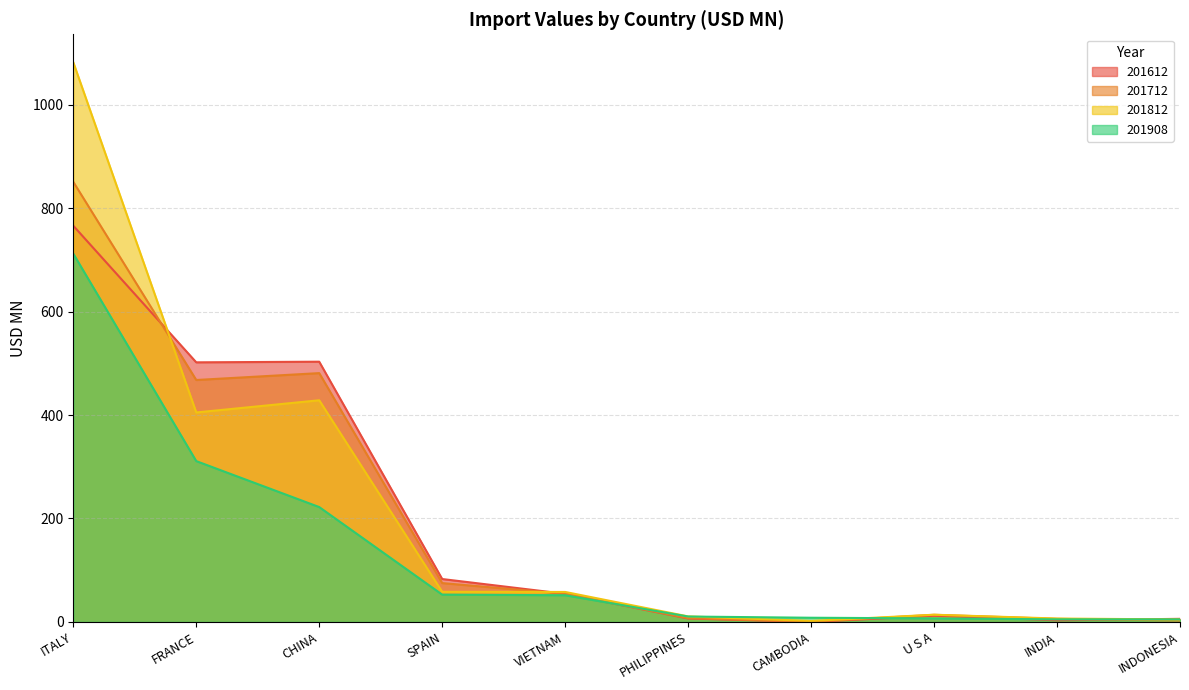

What is the sum of all 201812 values?

2069.9